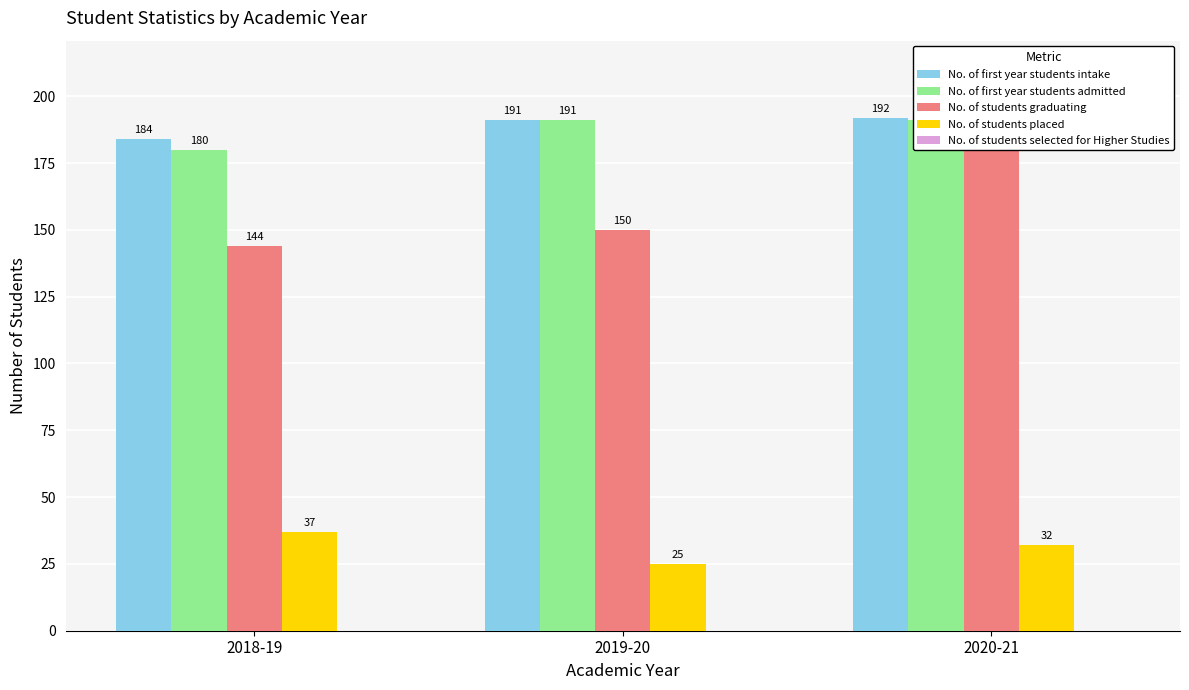

Where does the No. of students placed series first go above 32?

2018-19